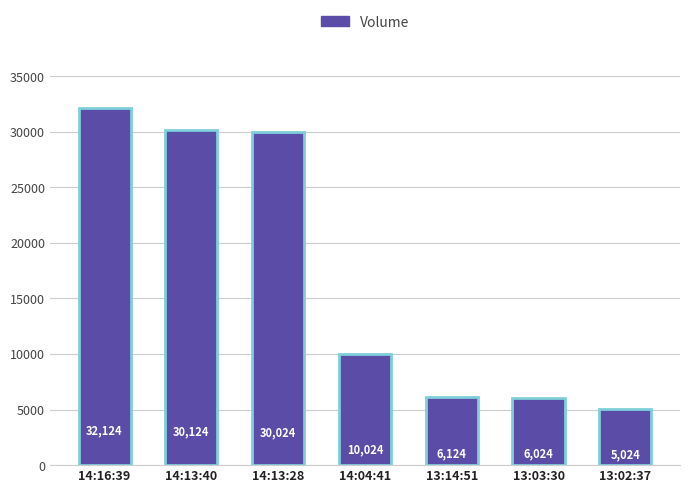

What is the maximum value shown in the chart?

32124